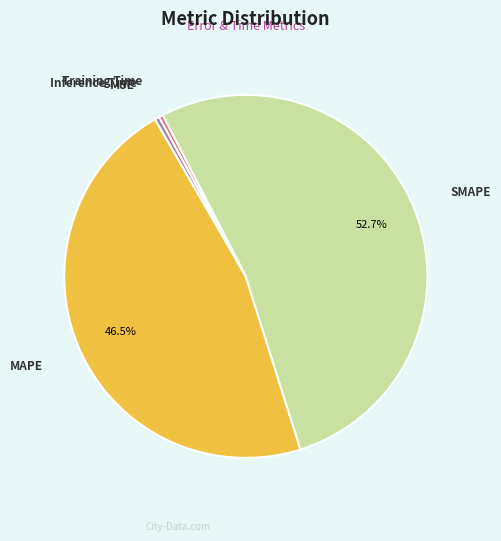

Which slice is the largest?

SMAPE